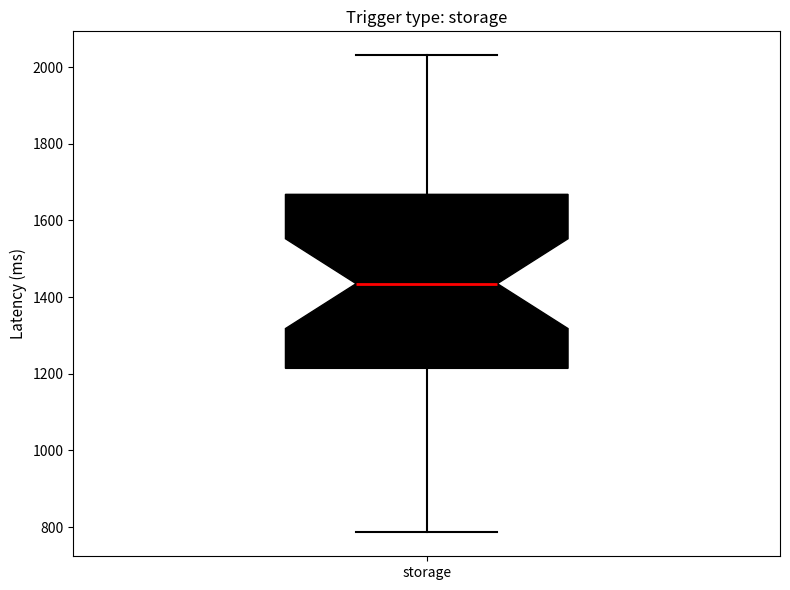

Transcribe this box plot: give where the median line is, the range the box spans, and where the two whiskers end, as read against the y-axis. The values are not printed on the chart, so give them approximately, as read against the axis.

median 1440, box 1220 to 1660, whiskers 780 to 2040